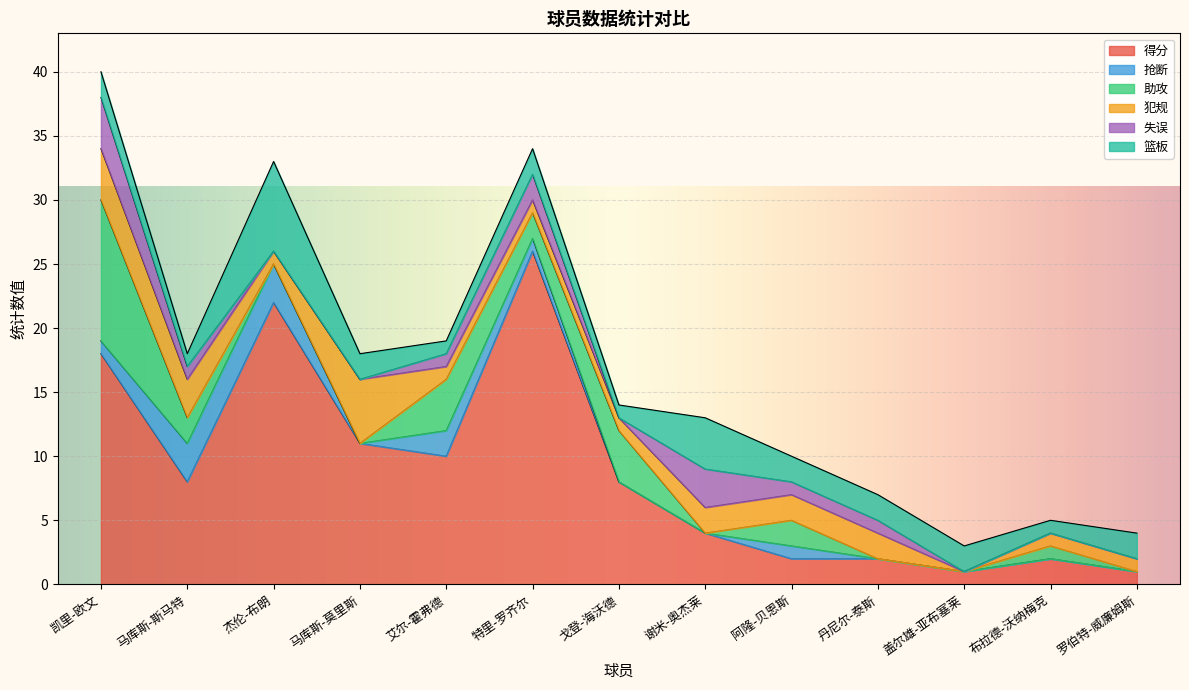

Which has a higher value, 马库斯-莫里斯 or 特里-罗齐尔?

特里-罗齐尔